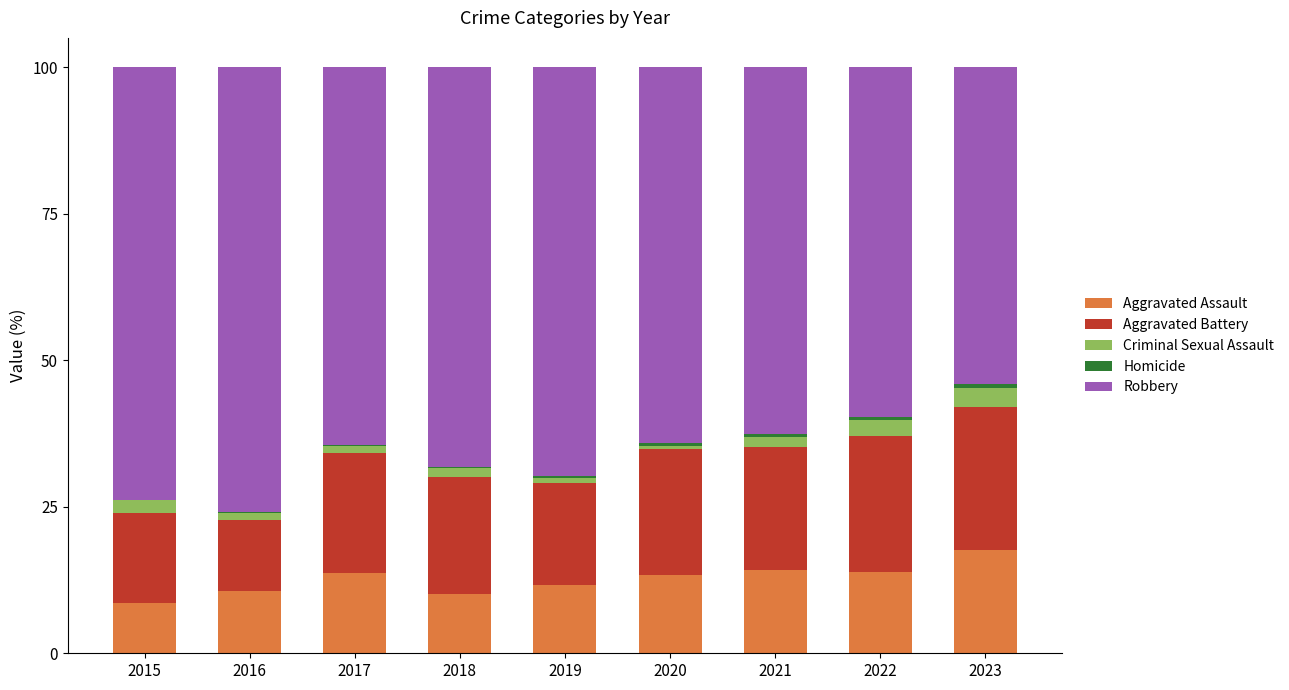

The value of Aggravated Assault at 2016 is 2.4. True or false?

False